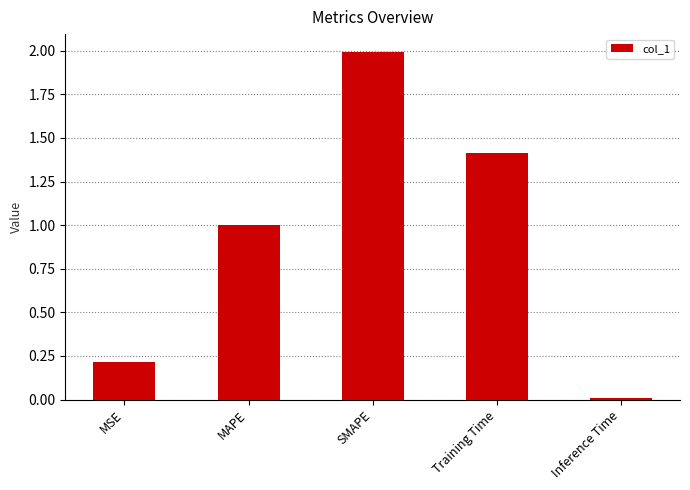

Is it true that the value at MAPE is 0.4?

False